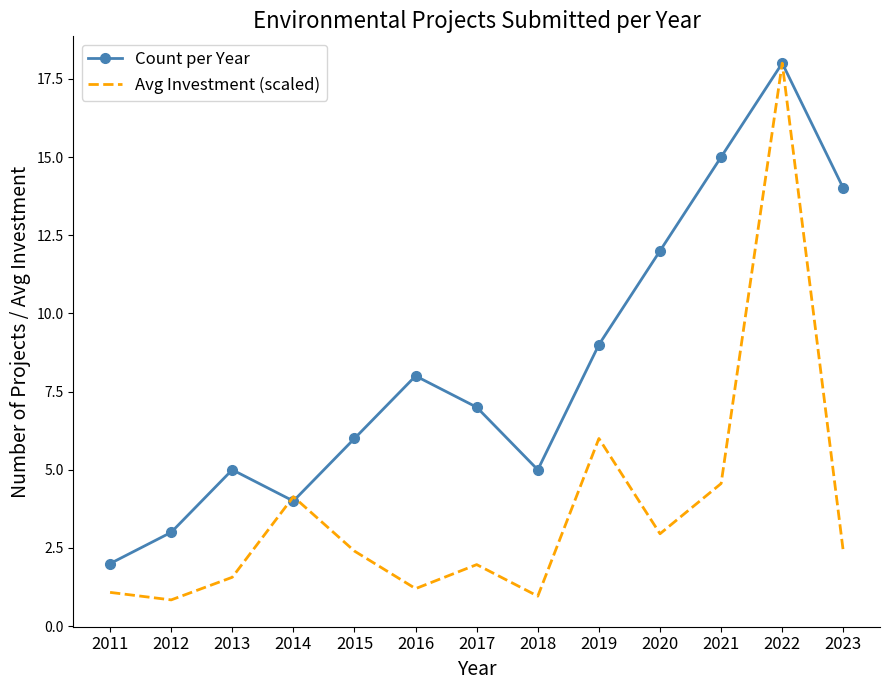

Which series has the largest total across all categories?

Count per Year